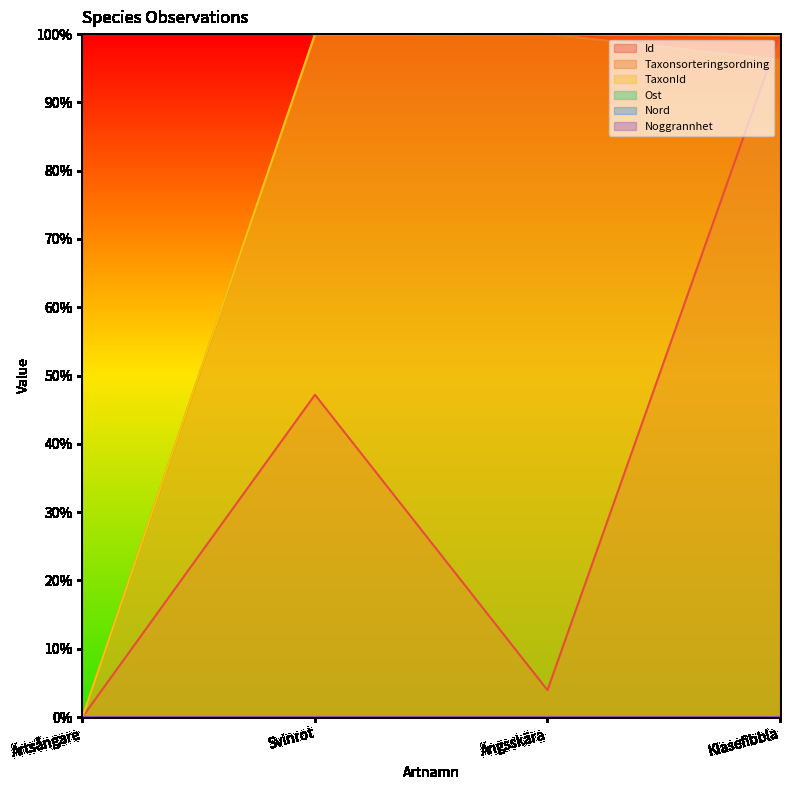

Which series has the widest spread of values?

Id